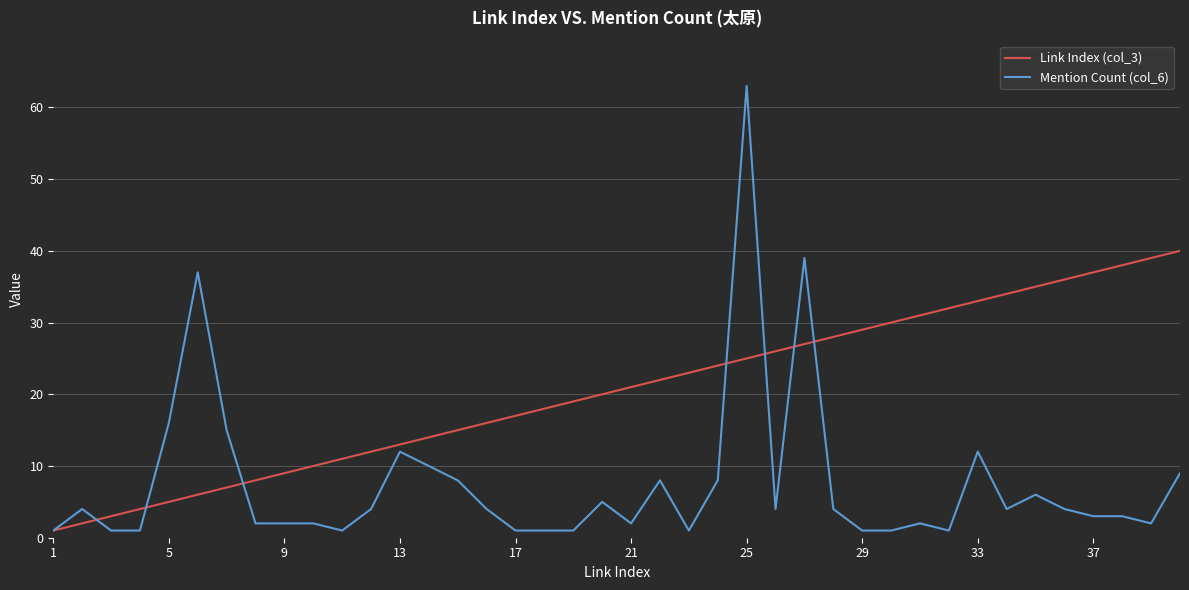

List the series in order of their overall mean, highest first.

Link Index (col_3), Mention Count (col_6)